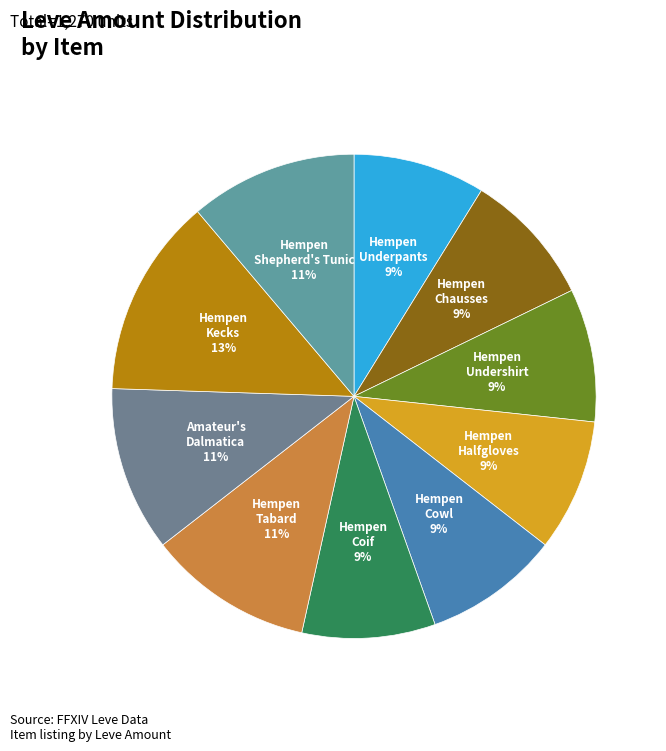

How many slices are in this pie chart?

10